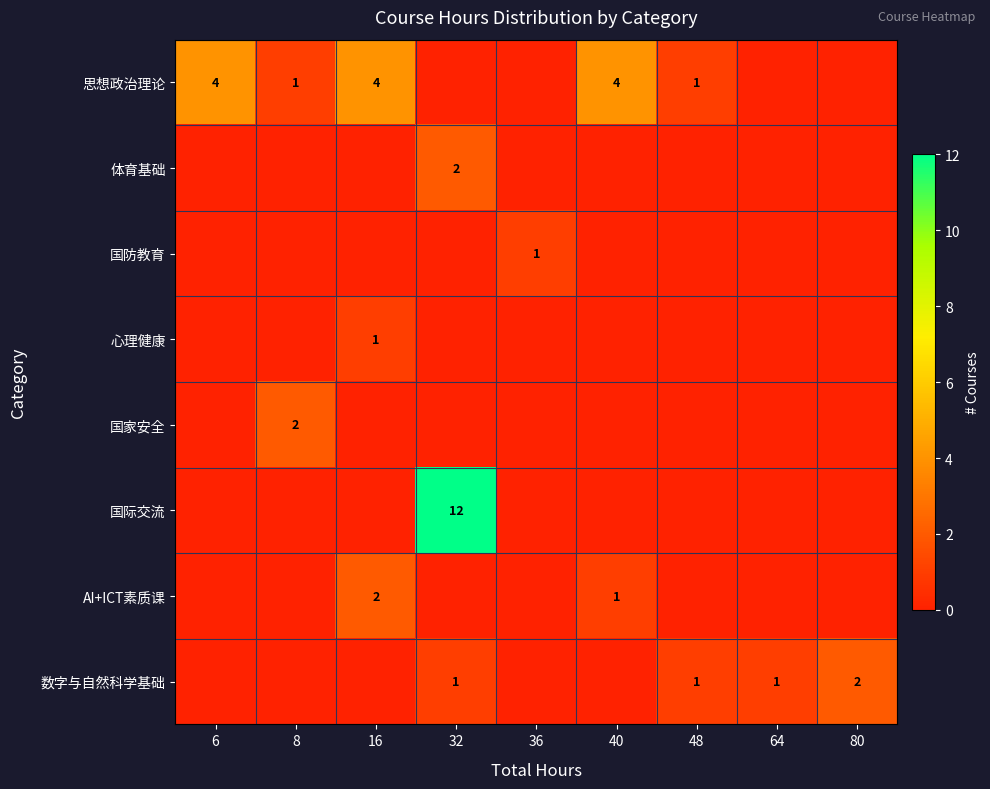

Is the value of AI+ICT素质课 at 36 greater than the value of 国家安全 at 80?

No